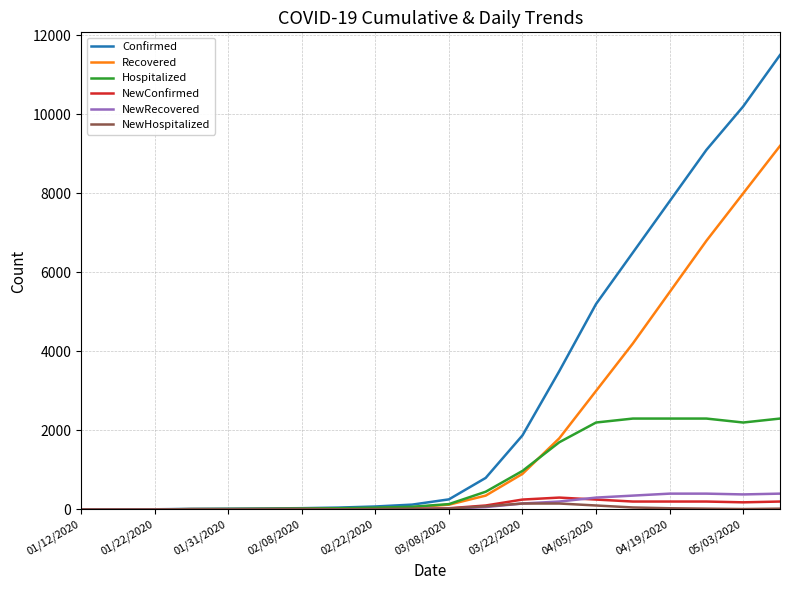

Which series has the largest total across all categories?

Confirmed